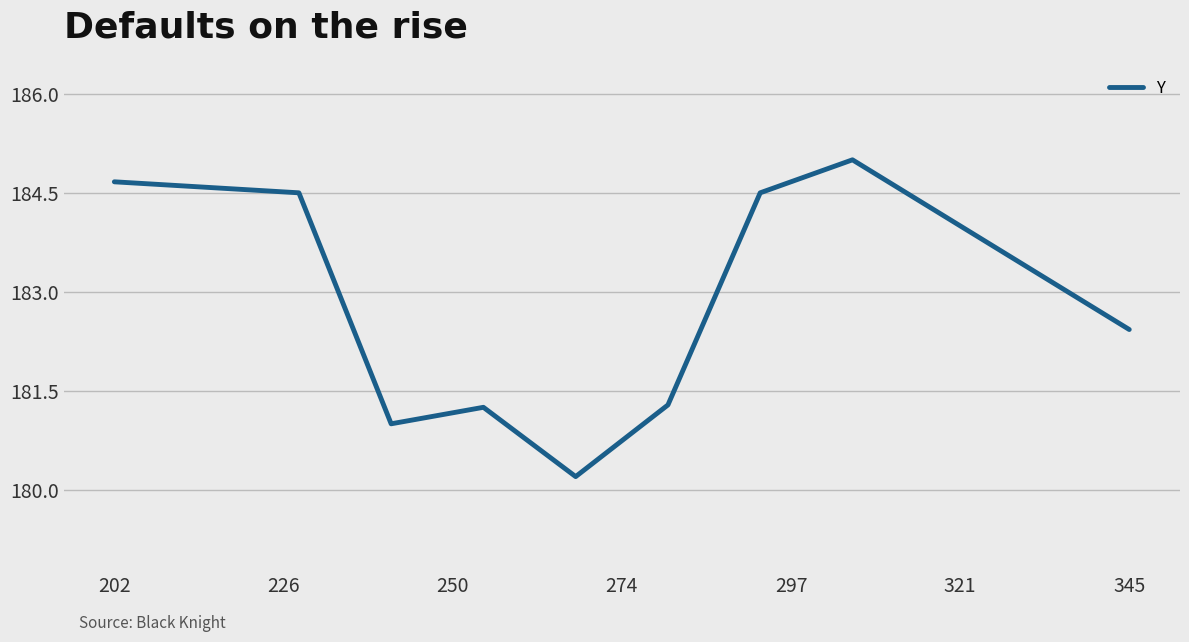

What is the sum of all values?

1644.8